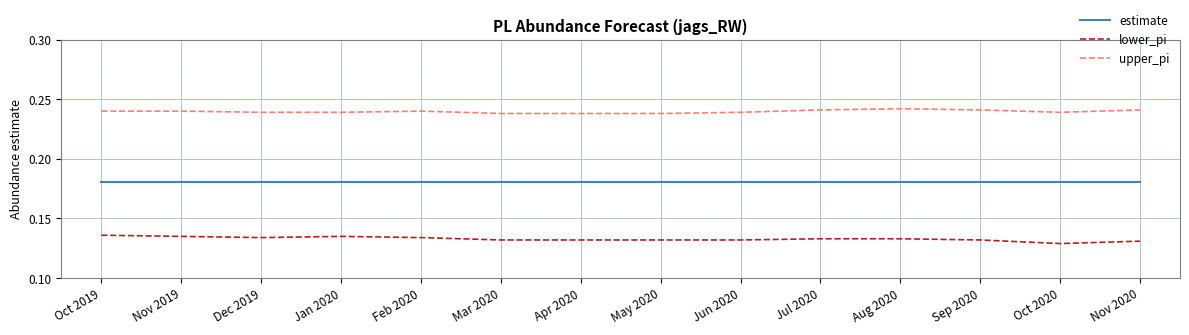

Rank the series by their maximum value, from lowest to highest.

lower_pi, estimate, upper_pi